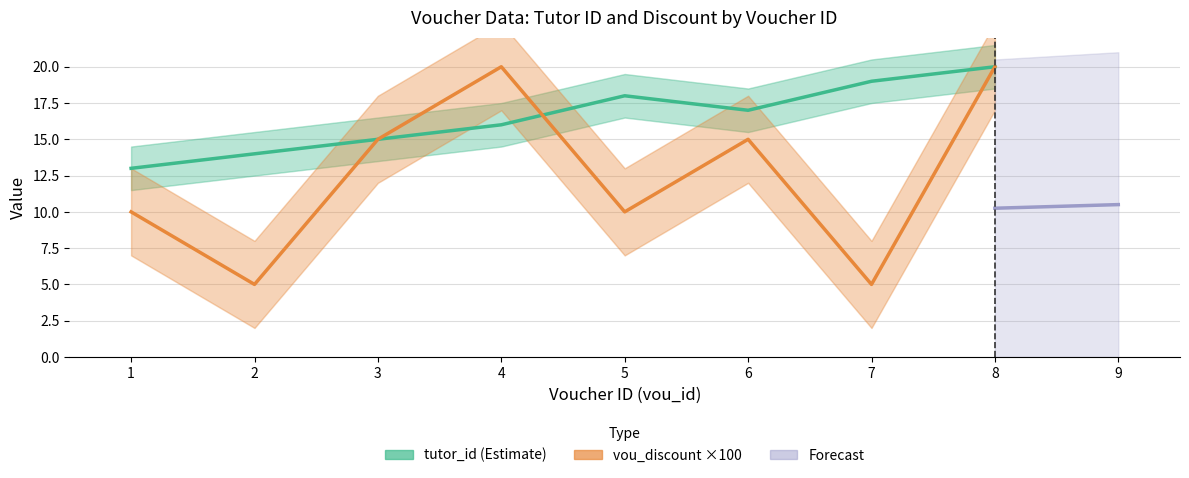

Reading right to left, extract all data points from this chart.

tutor_id (Estimate): 8=20	7=19	6=17	5=18	4=16	3=15	2=14	1=13
vou_discount ×100 (Scaled): 8=20	7=5	6=15	5=10	4=20	3=15	2=5	1=10